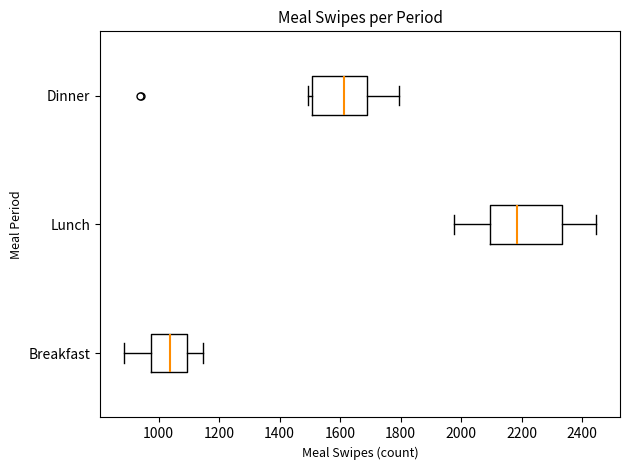

Reading bottom to top, transcribe this box plot: for each box, give where its median line is, the range the box spans, and where its two whiskers end, as read against the x-axis. The values are not printed on the chart, so give them approximately, as read against the axis.

Breakfast: median 1040, box 980 to 1100, whiskers 880 to 1140
Lunch: median 2180, box 2100 to 2340, whiskers 1980 to 2440
Dinner: median 1620, box 1500 to 1680, whiskers 1500 (just left of the box's left edge) to 1800